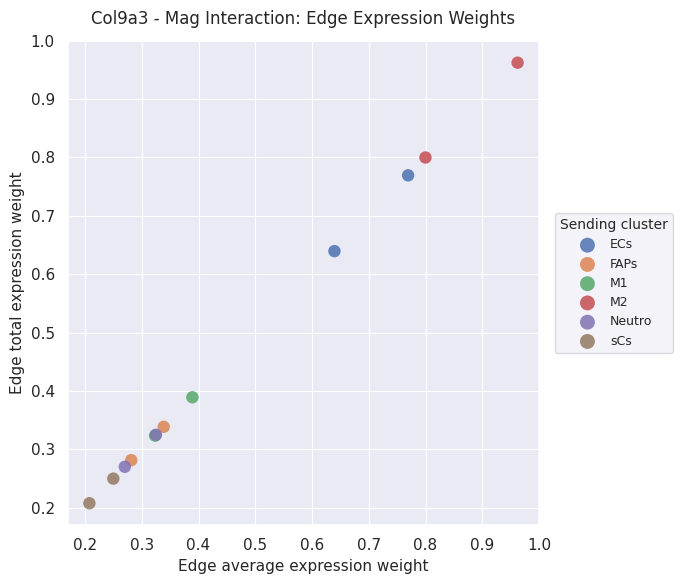

What are all the series names shown in the legend?

ECs, FAPs, M1, M2, Neutro, sCs